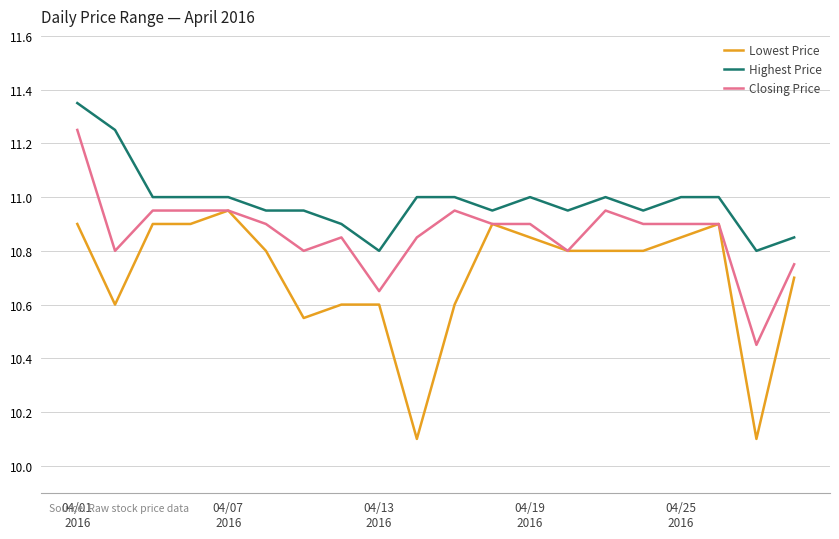

True or false: Lowest Price and Highest Price intersect in this chart.

False